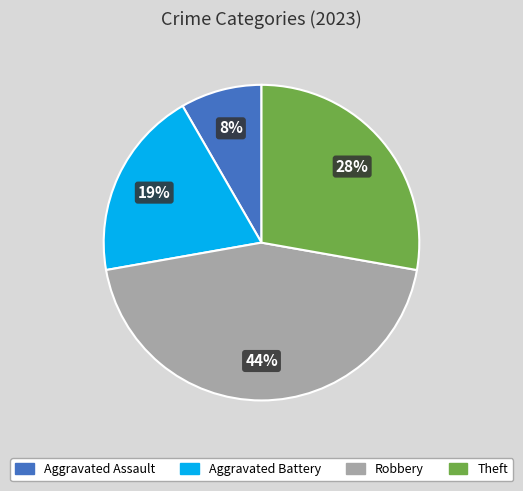

Count the number of slices in the pie.

4